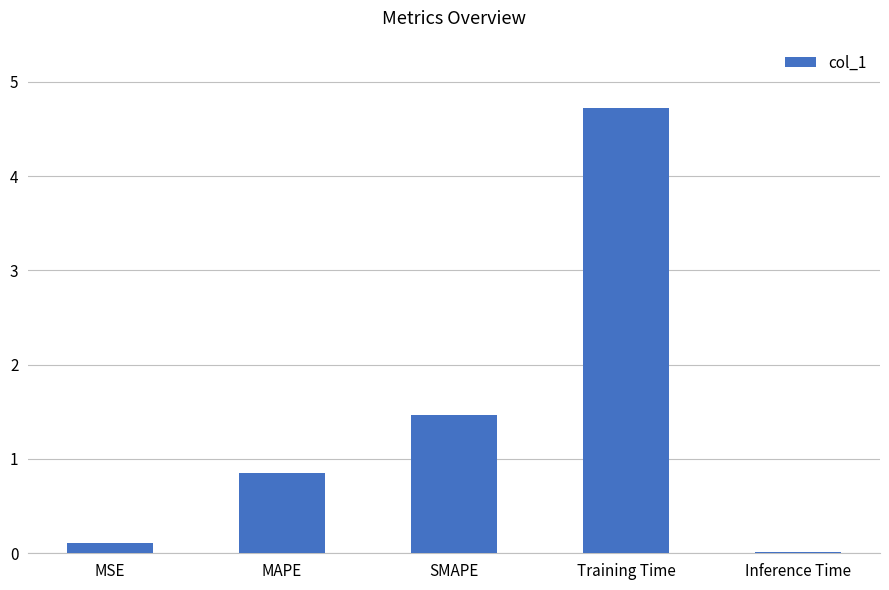

What is the difference between the maximum and minimum values?

4.7